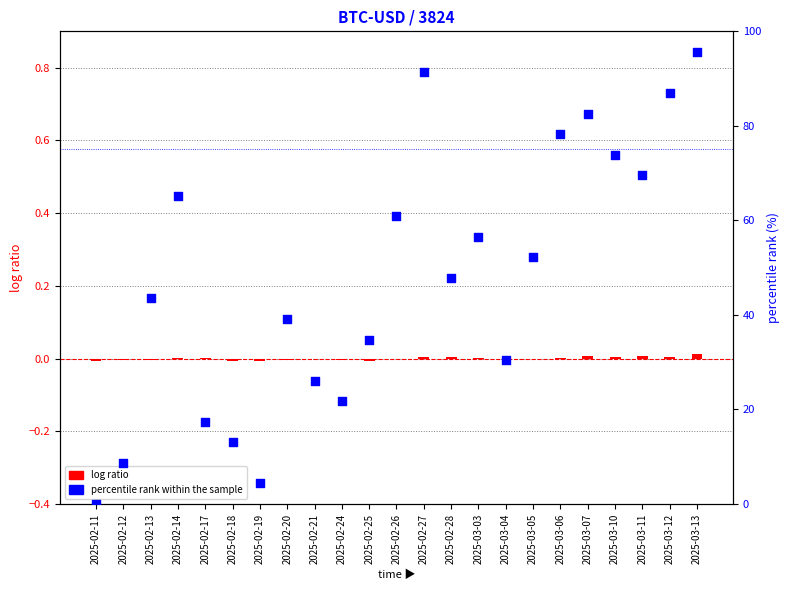

Which series reaches the maximum Y coordinate?

percentile rank within the sample